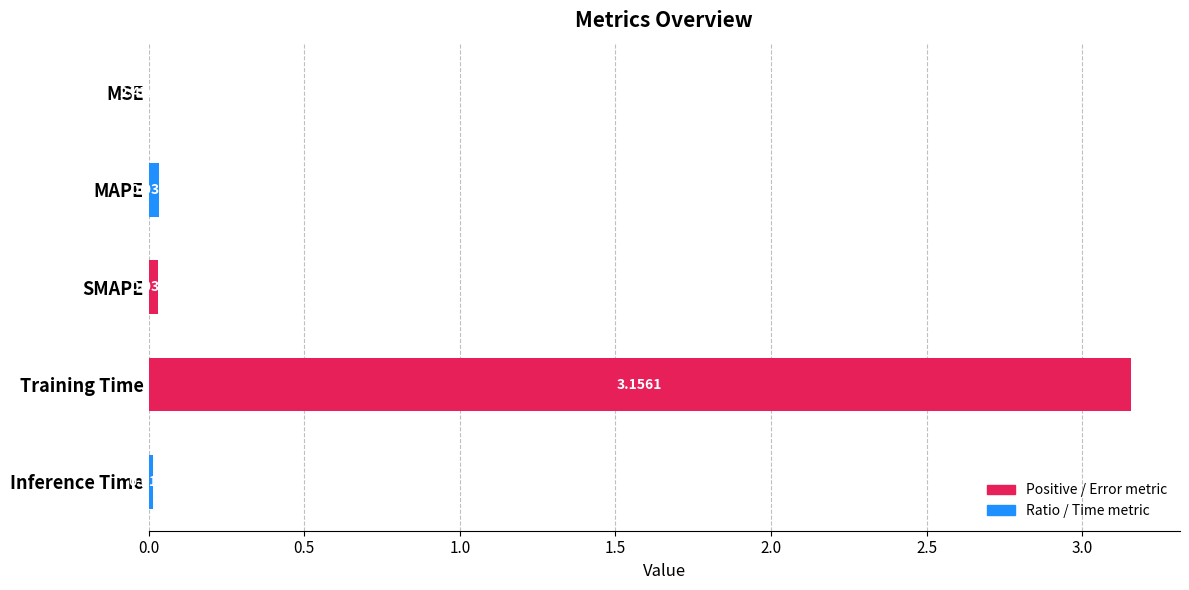

At which label is the value closest to 1?

MAPE